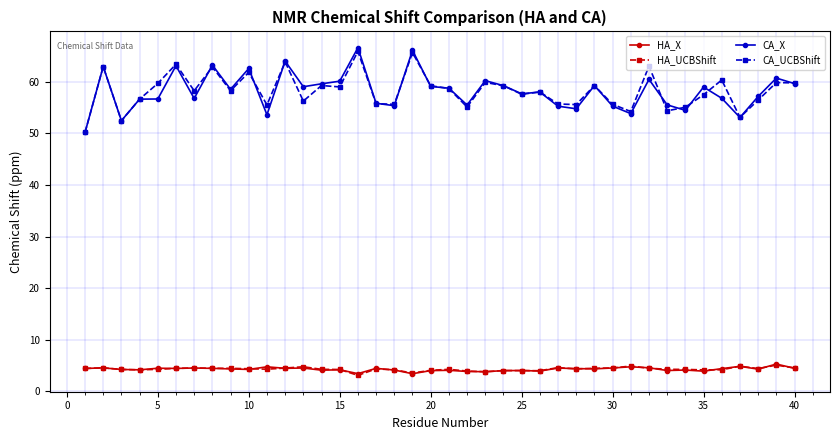

What is the minimum value shown in the chart?

3.1